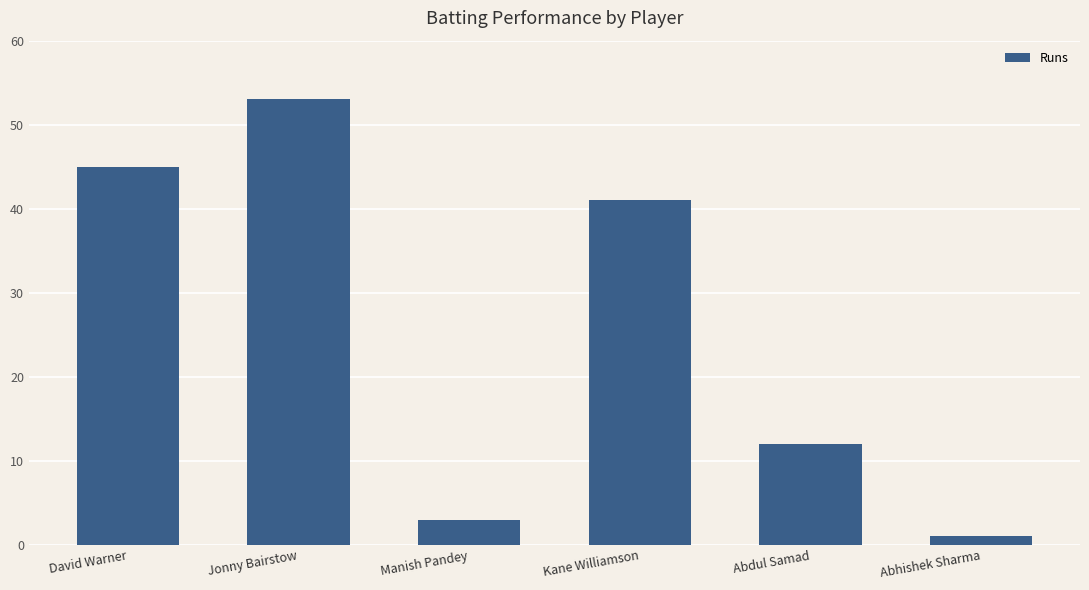

Which has a higher value, David Warner or Abhishek Sharma?

David Warner